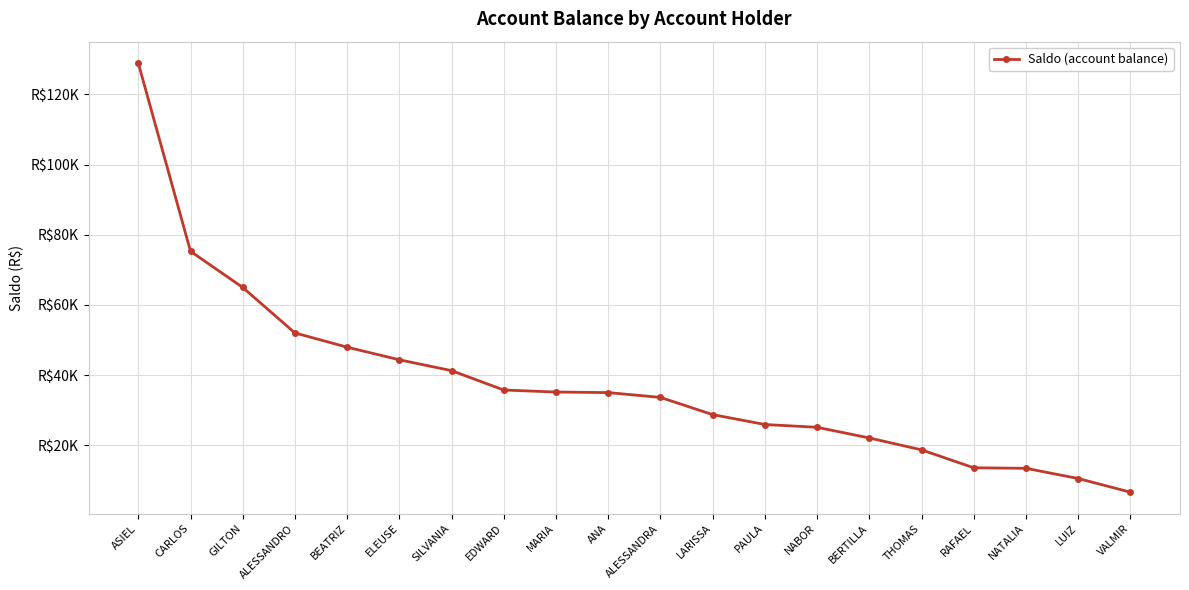

Is this an area chart (filled region under the line)?

No